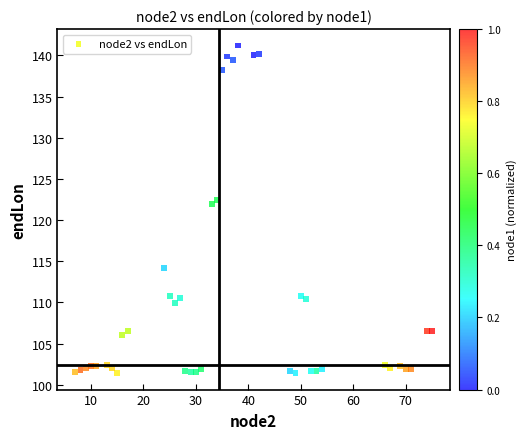

What is the range of Y values (max minus min)?

39.8